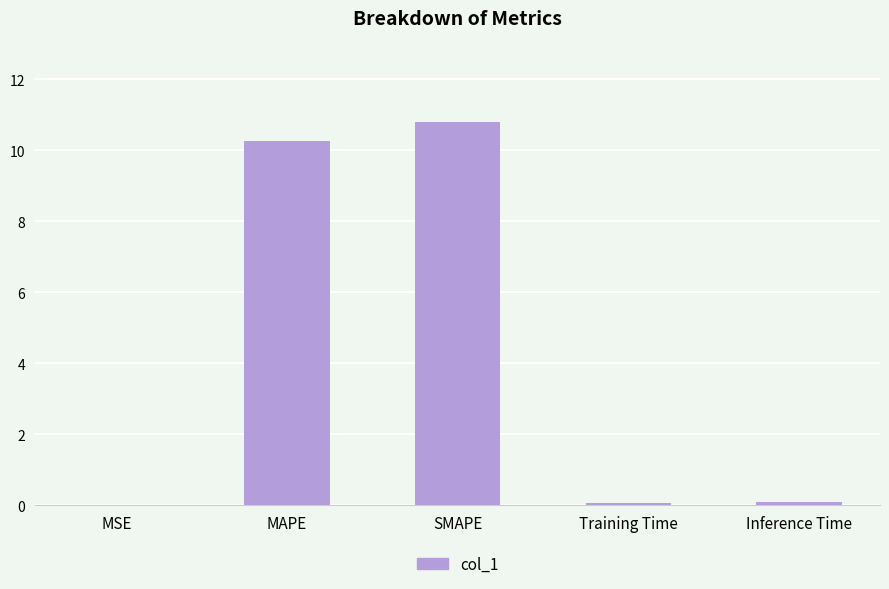

What is the maximum value shown in the chart?

10.8